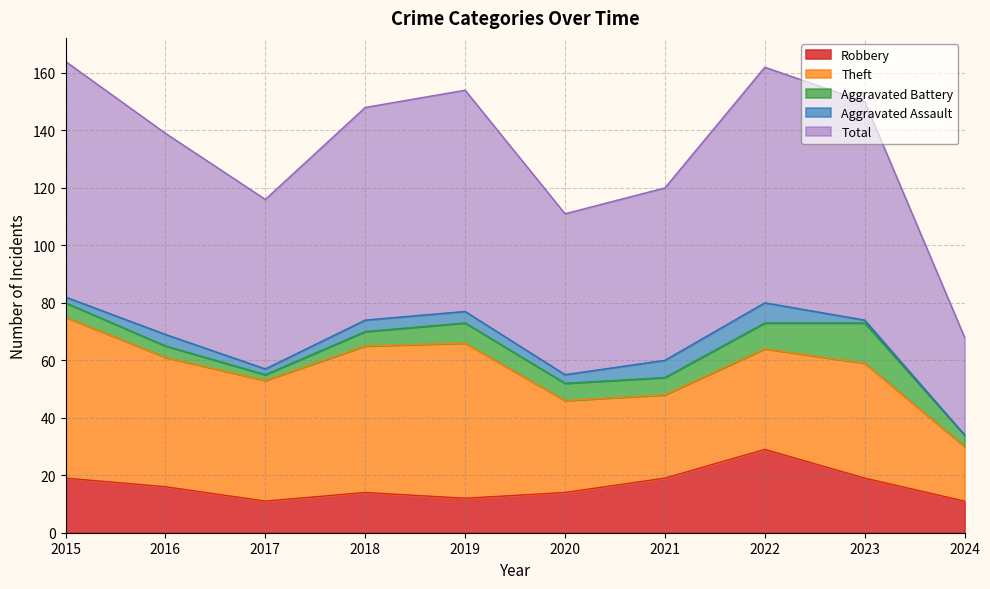

What is the average value of the Total series?

67